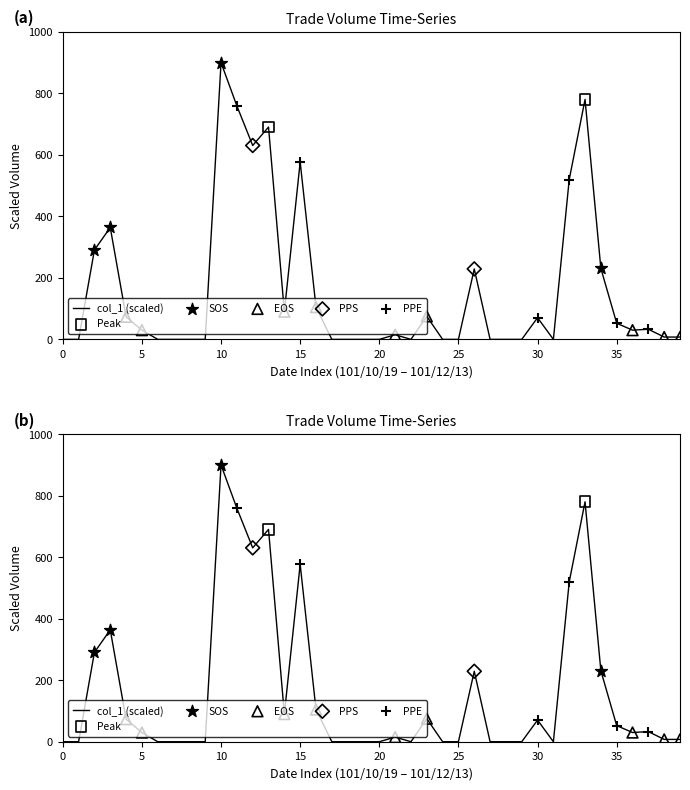

Which has a higher value, 101/10/29 or 101/11/05?

101/11/05